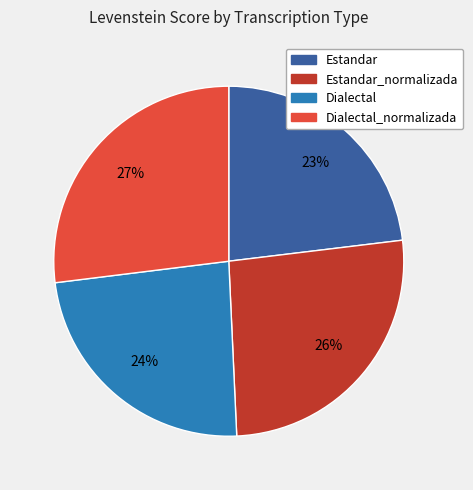

Is there a majority slice in this chart?

No